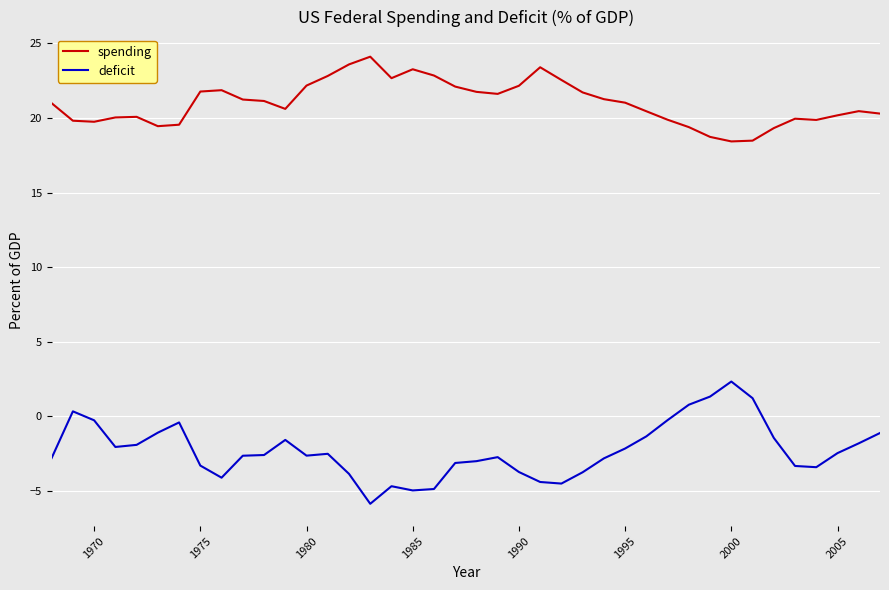

Which series has the largest total across all categories?

spending